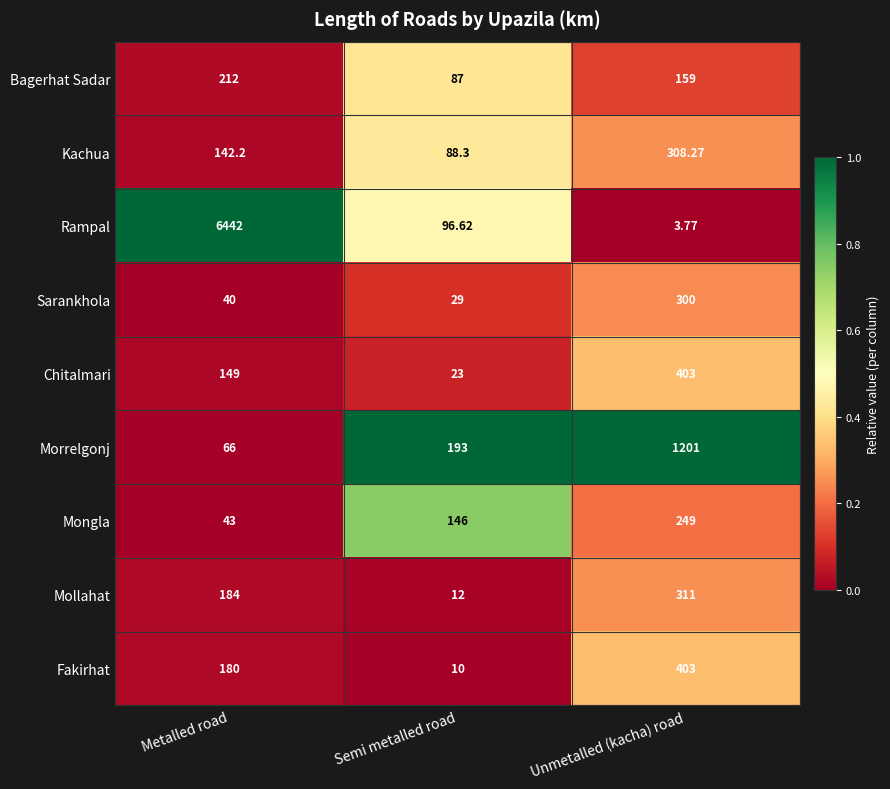

List the labels in order of Bagerhat Sadar value, smallest first.

Semi metalled road, Unmetalled (kacha) road, Metalled road